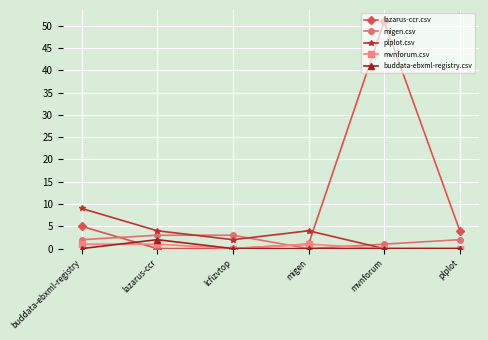

What position from the left is lazarus-ccr?

2